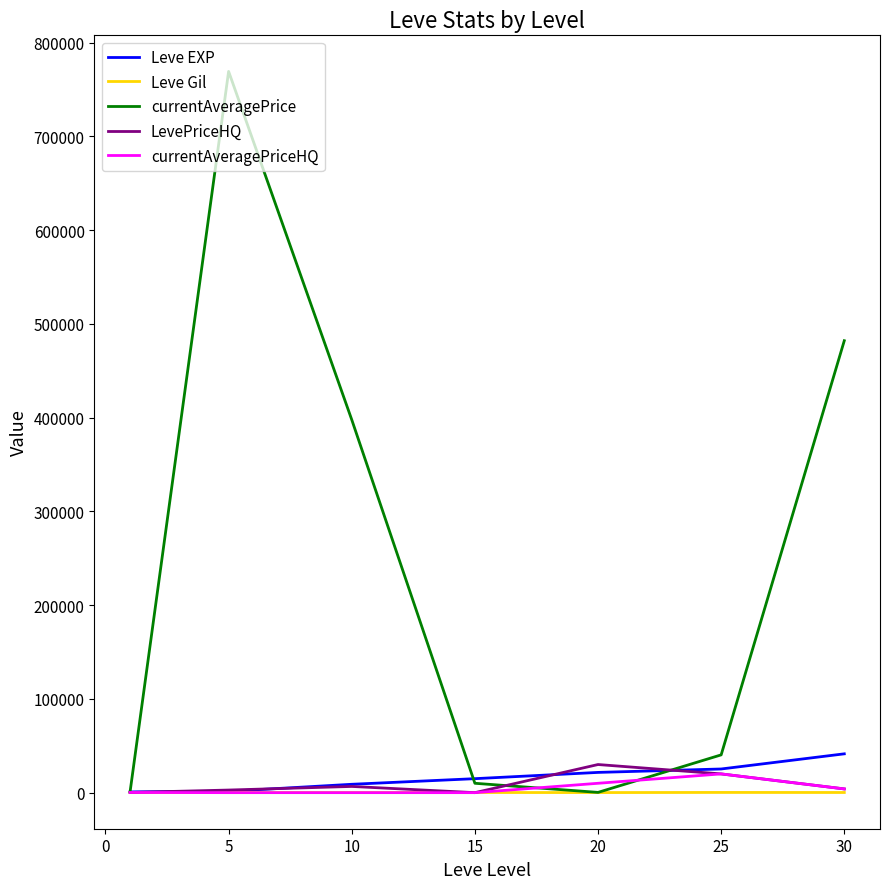

What is the difference between the maximum and minimum values in the Leve EXP series?

40610.0